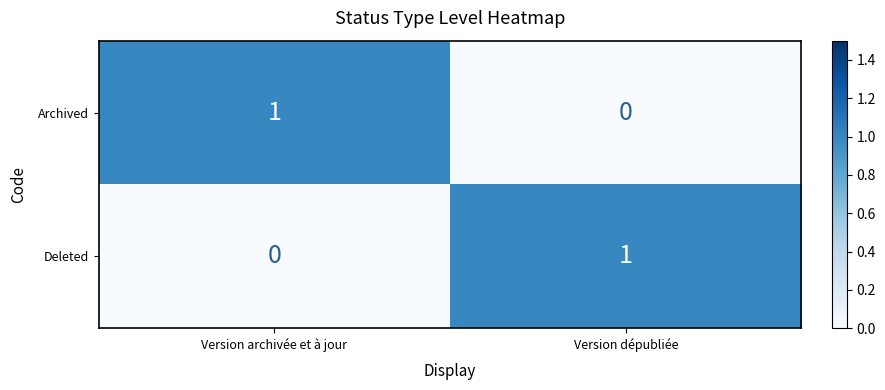

At which label does Deleted reach its peak?

Version dépubliée